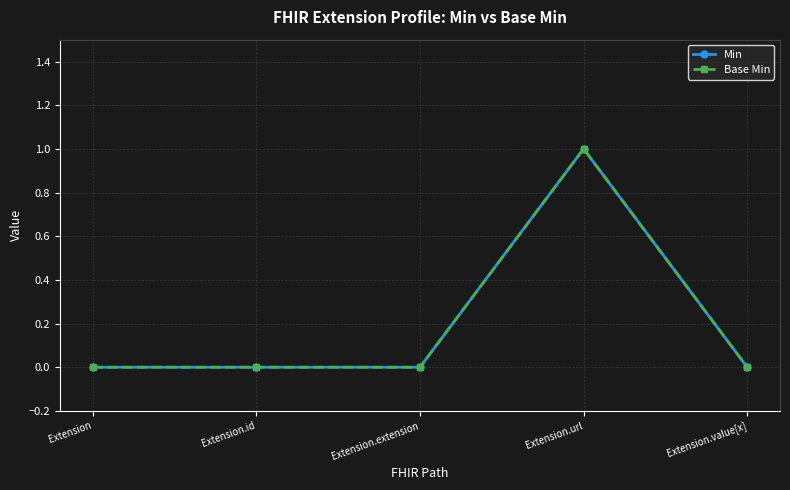

Is this an area chart (filled region under the line)?

No